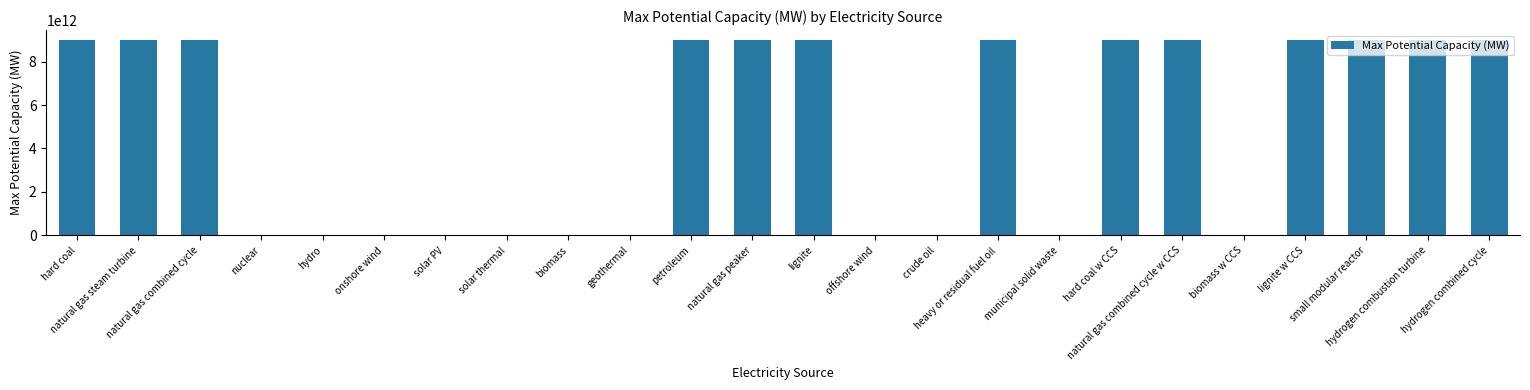

Where is the data nearest to the value 4500000000000?

solar PV